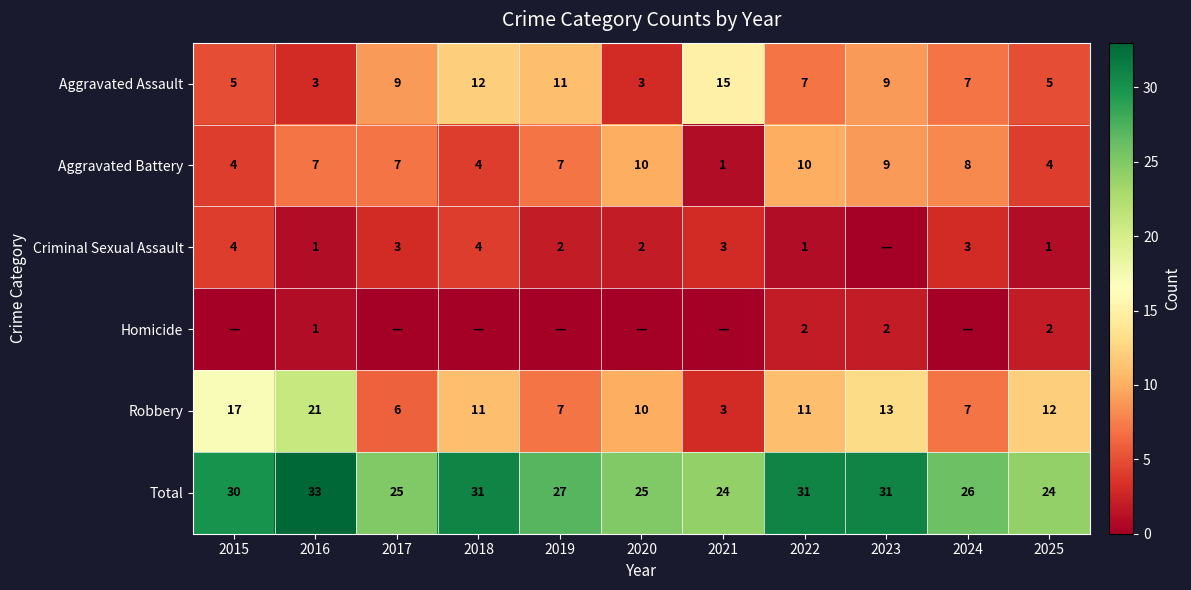

At which label does Total reach its peak?

2016